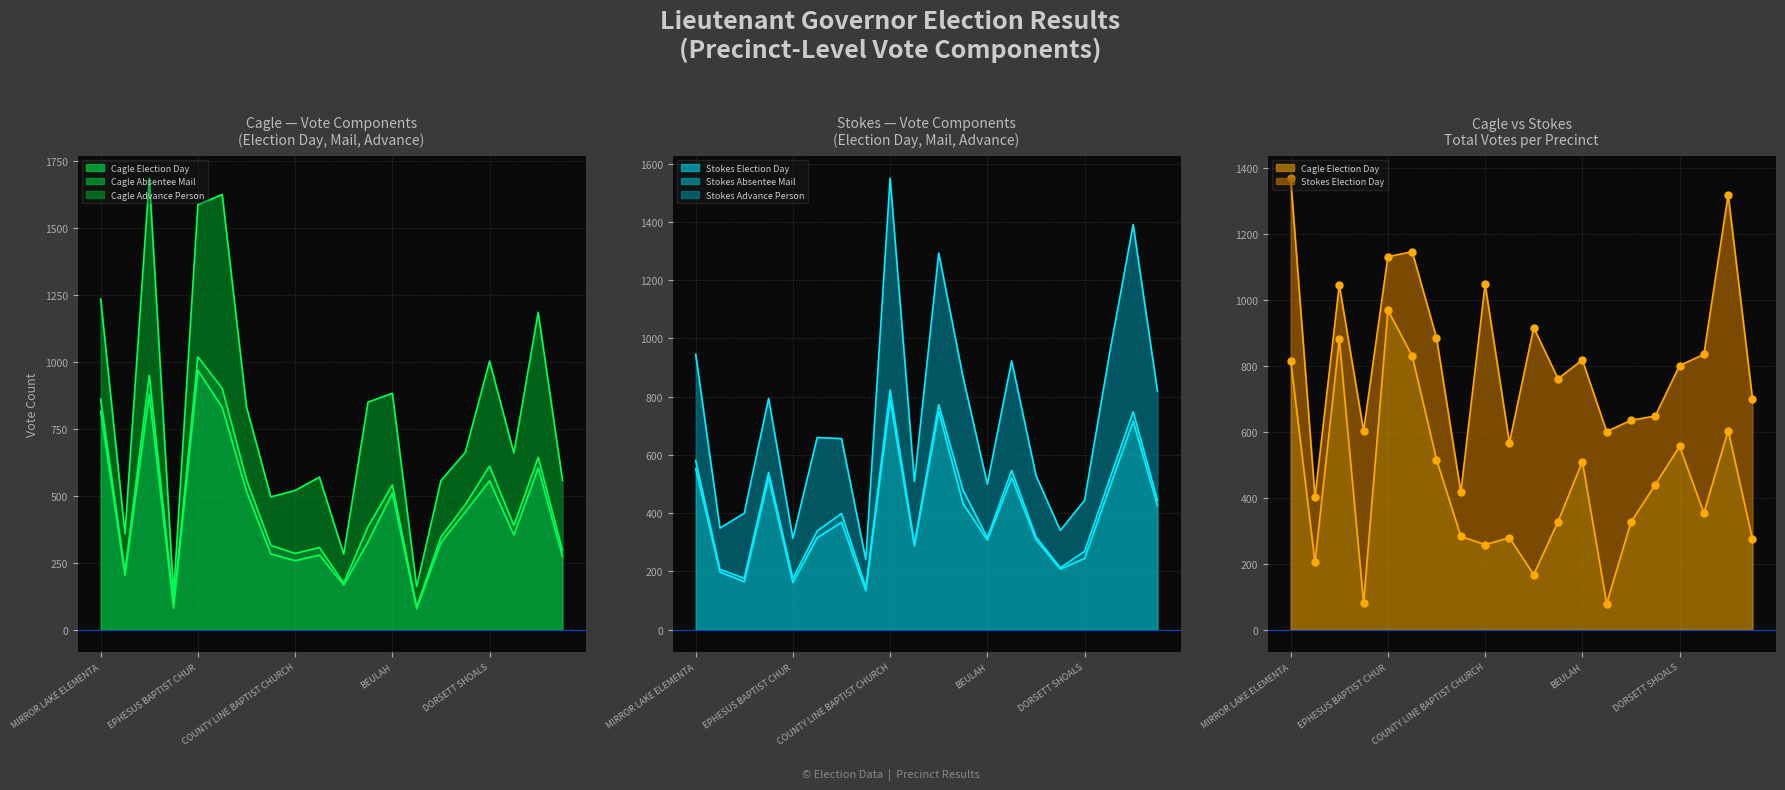

Which series changed the most between EPHESUS BAPTIST CHUR and STEWART?

Cagle Election Day